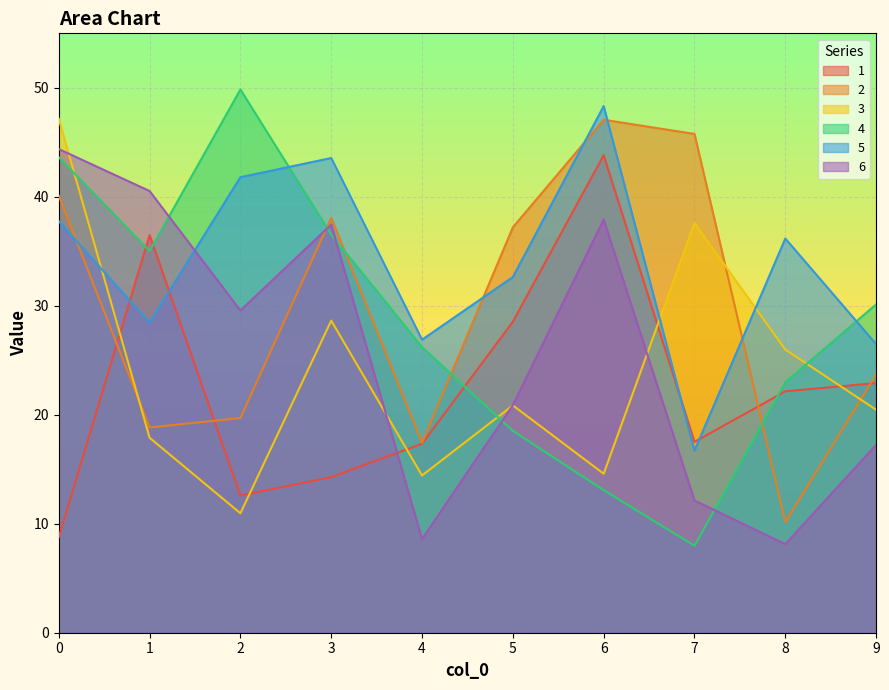

Reading left to right, transcribe all the data shown in this chart.

1: 0=8.8	1=36.5	2=12.6	3=14.3	4=17.3	5=28.5	6=43.8	7=17.5	8=22.1	9=22.9
2: 0=40.1	1=18.8	2=19.7	3=38.1	4=17.4	5=37.2	6=47.1	7=45.8	8=10.2	9=23.7
3: 0=47.2	1=17.9	2=11.0	3=28.6	4=14.4	5=20.9	6=14.6	7=37.6	8=26.0	9=20.5
4: 0=43.6	1=35.0	2=49.9	3=36.5	4=26.2	5=18.5	6=13.1	7=8.0	8=23.0	9=30.1
5: 0=37.8	1=28.4	2=41.8	3=43.6	4=26.9	5=32.6	6=48.3	7=16.7	8=36.2	9=26.5
6: 0=44.4	1=40.5	2=29.6	3=37.5	4=8.6	5=20.9	6=37.9	7=12.1	8=8.1	9=17.2